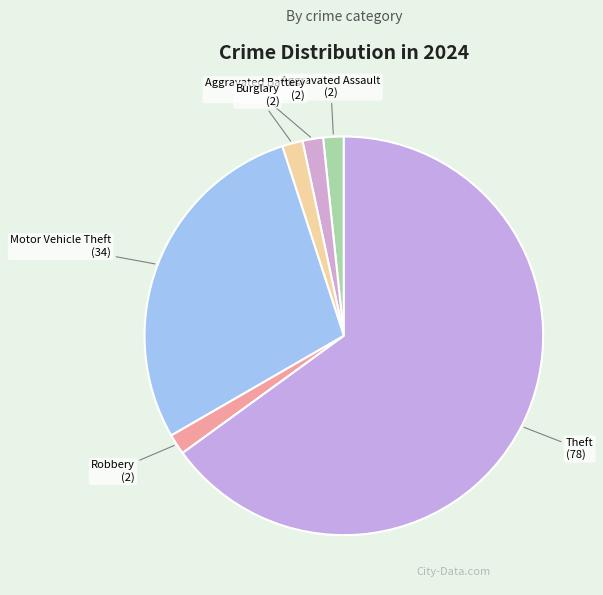

Is it true that Motor Vehicle Theft is 20% of the pie?

False